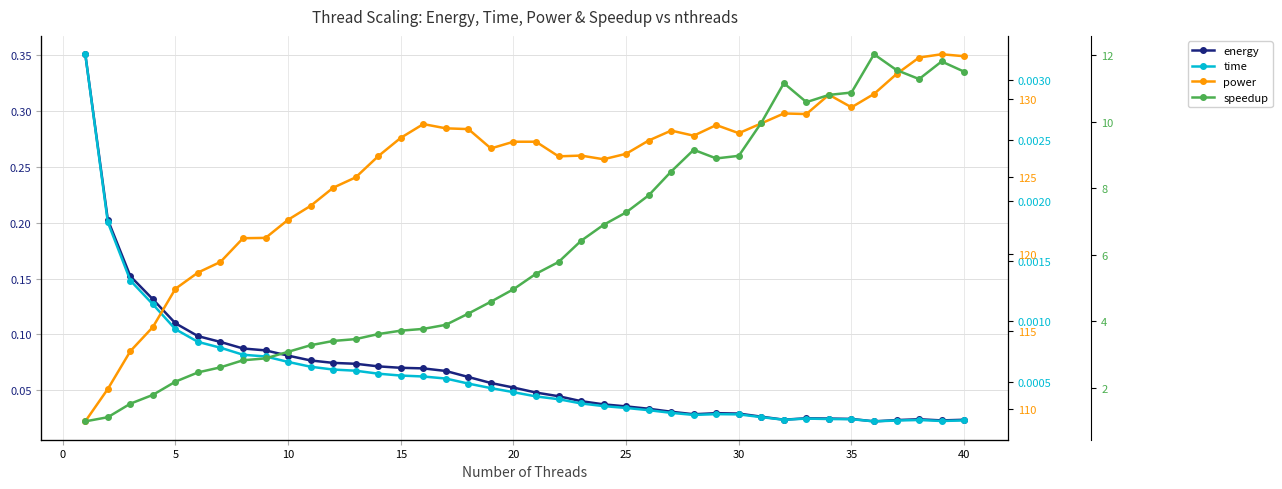

How many lines are shown in the chart?

4